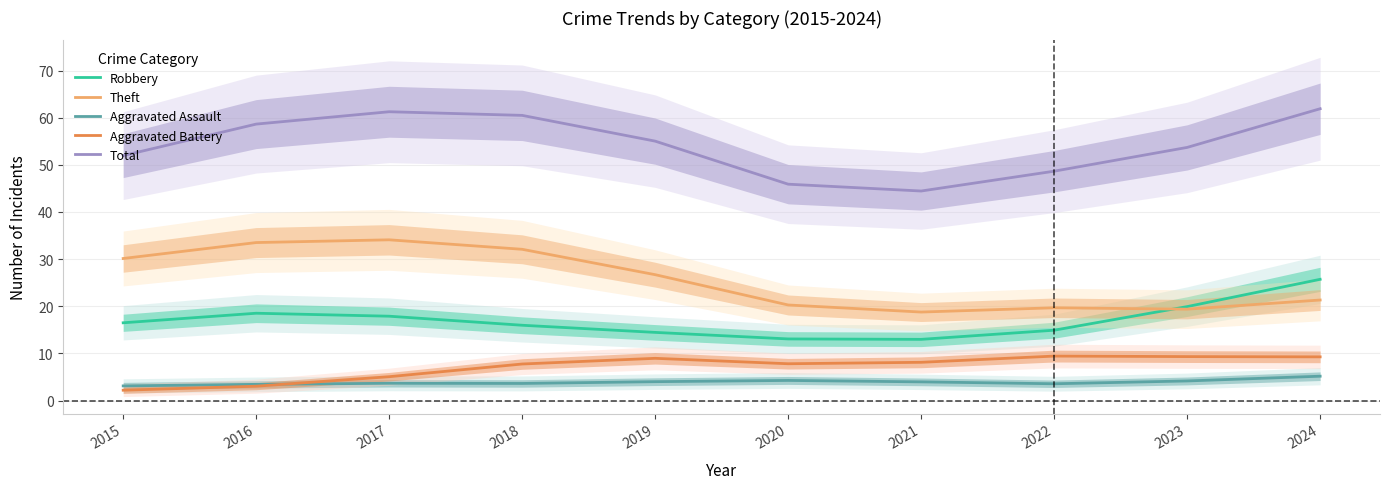

What is the highest value of the Aggravated Battery series?

9.4